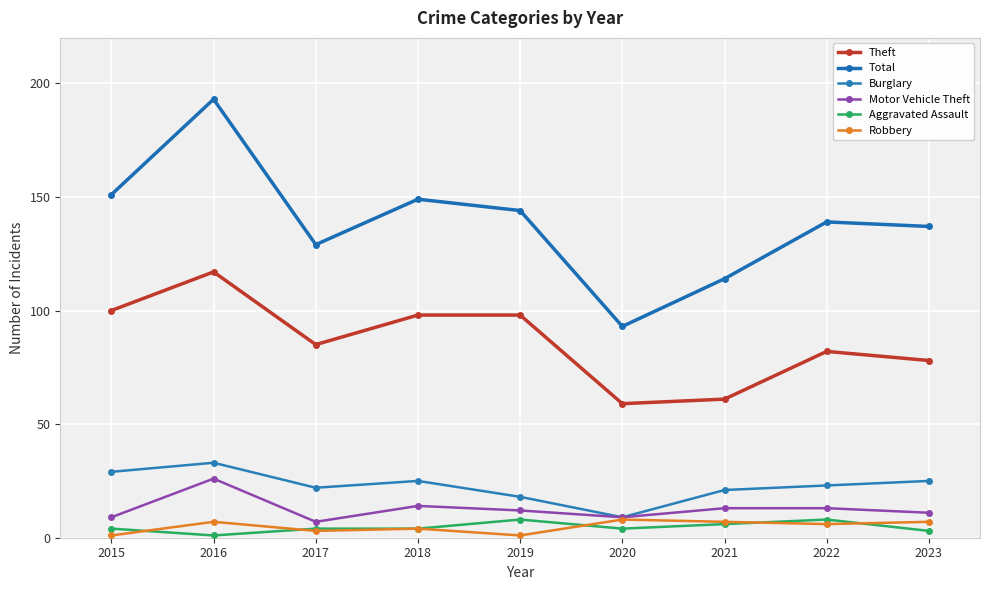

Is it true that Theft equals 78 at 2023?

True